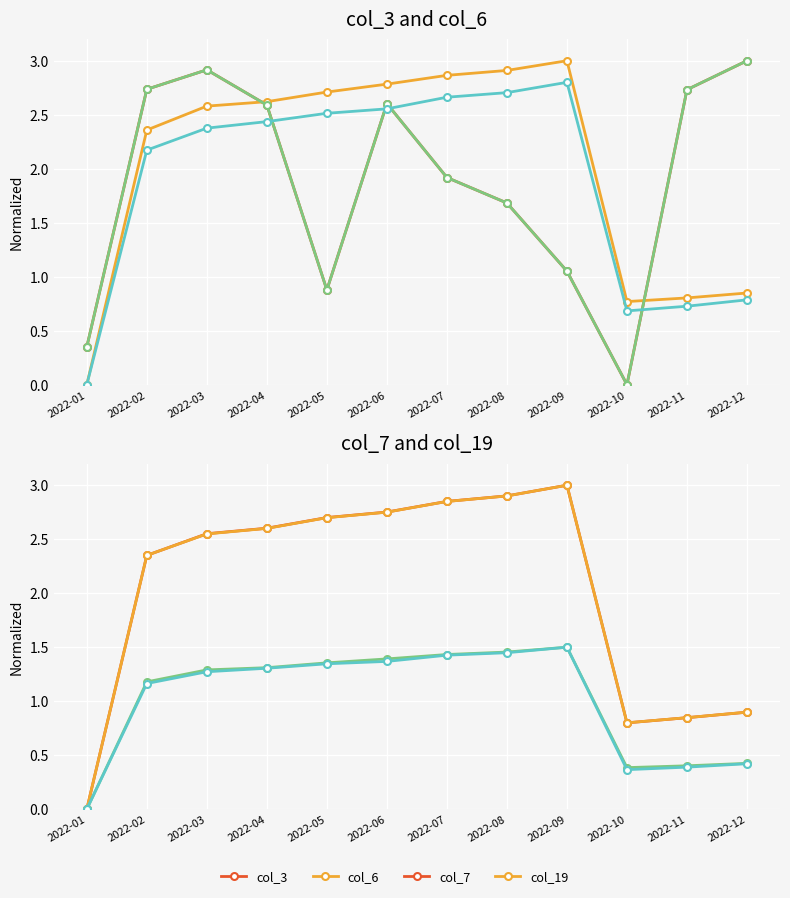

Is this an area chart (filled region under the line)?

No